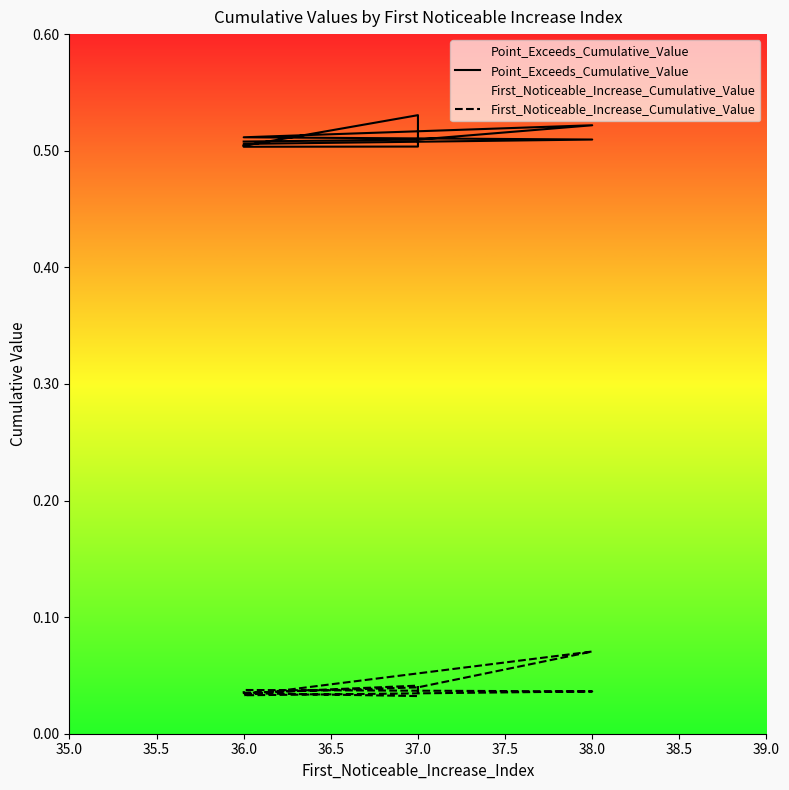

How many lines are shown in the chart?

2